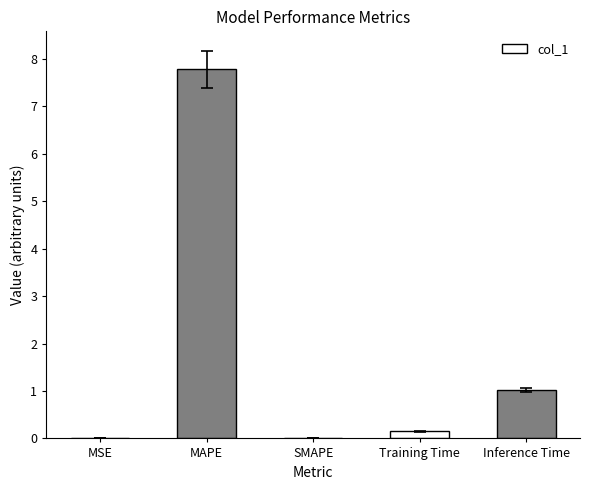

What is the change in value from MAPE to SMAPE?

-7.8